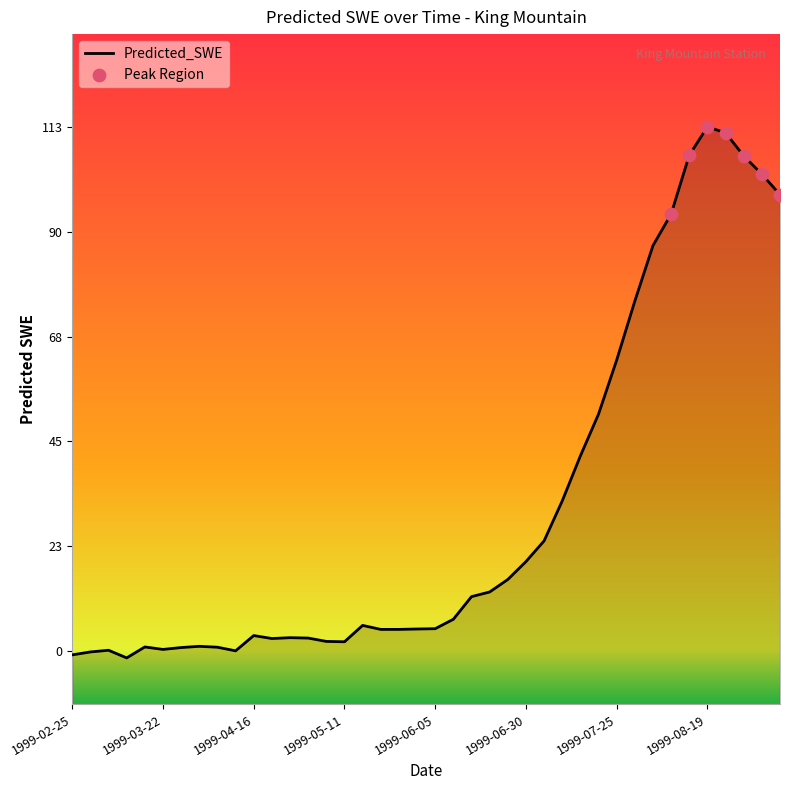

Approximately how many times larger is the value at 1999-06-15 compared to 1999-08-29?

0.1